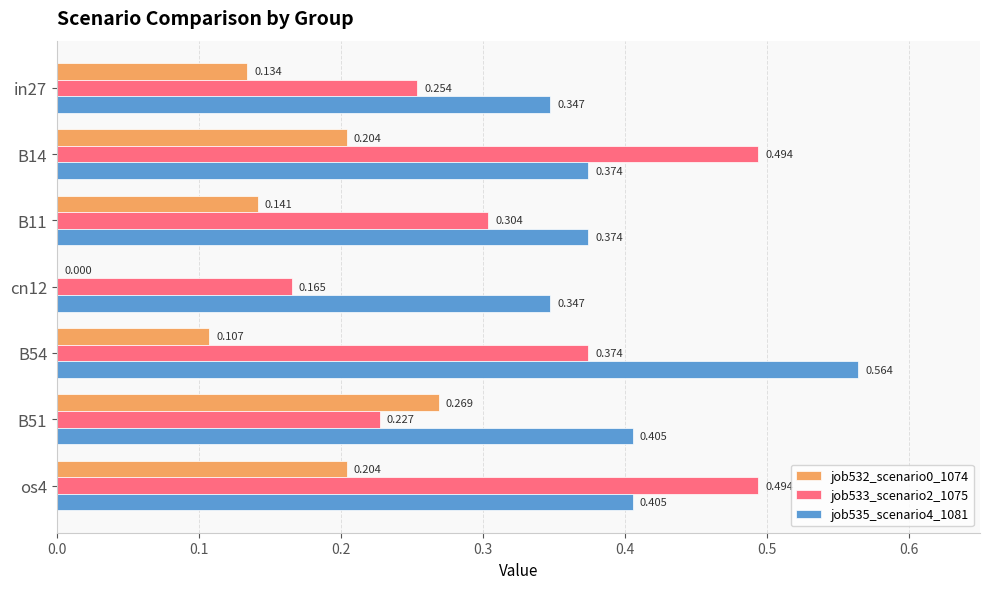

Is the value of job533_scenario2_1075 at B14 greater than the value of job535_scenario4_1081 at B51?

Yes